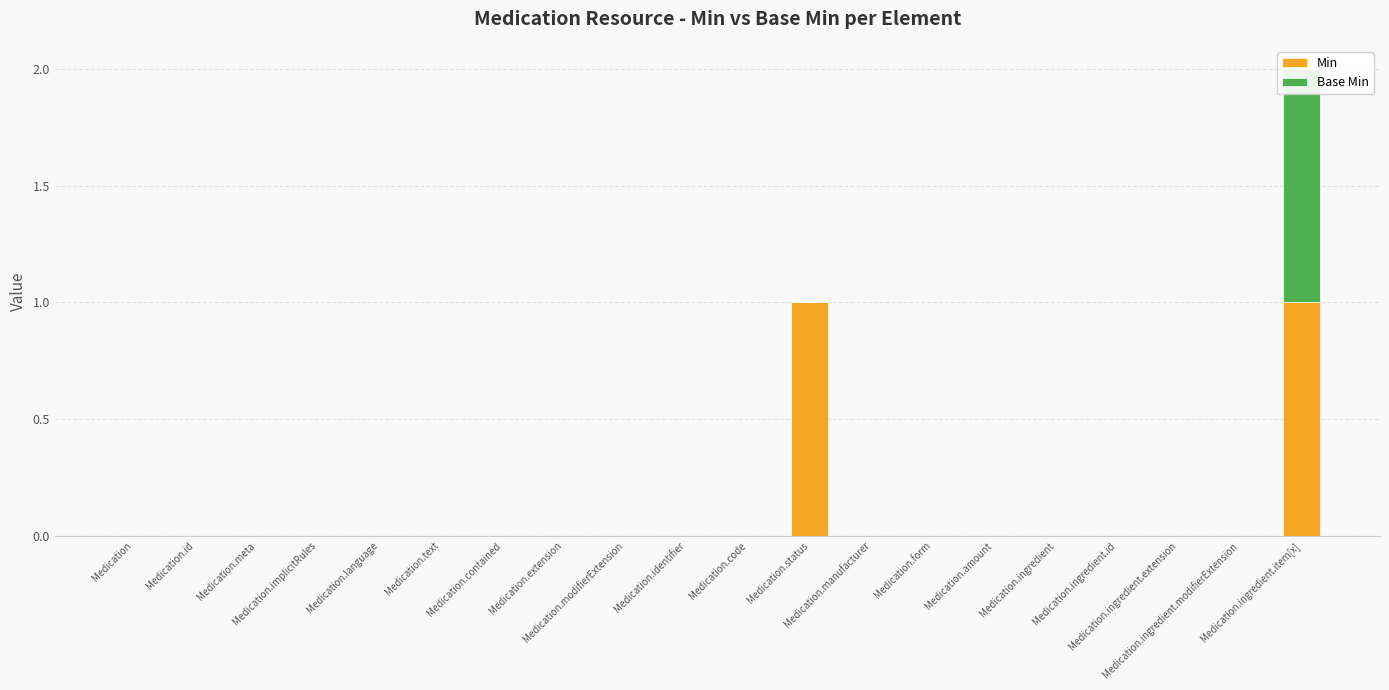

What is the label of the 2nd bar from the left?

Medication.id